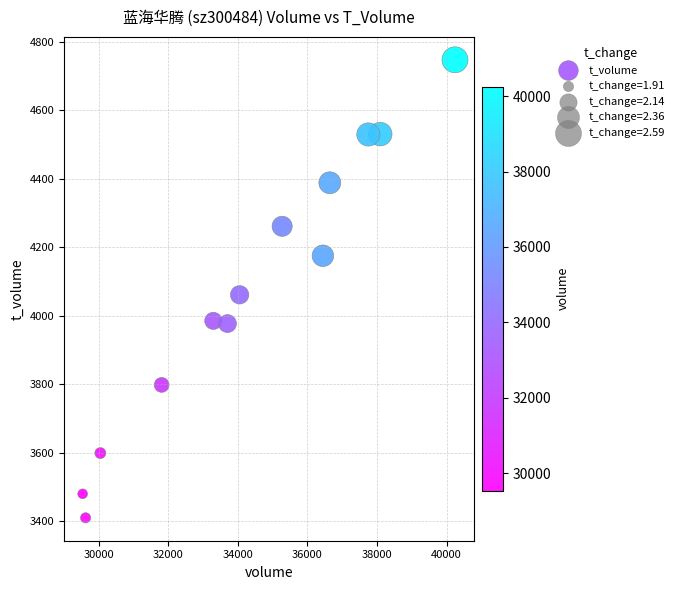

What Y value in the scatter plot is closest to 4078?

4061